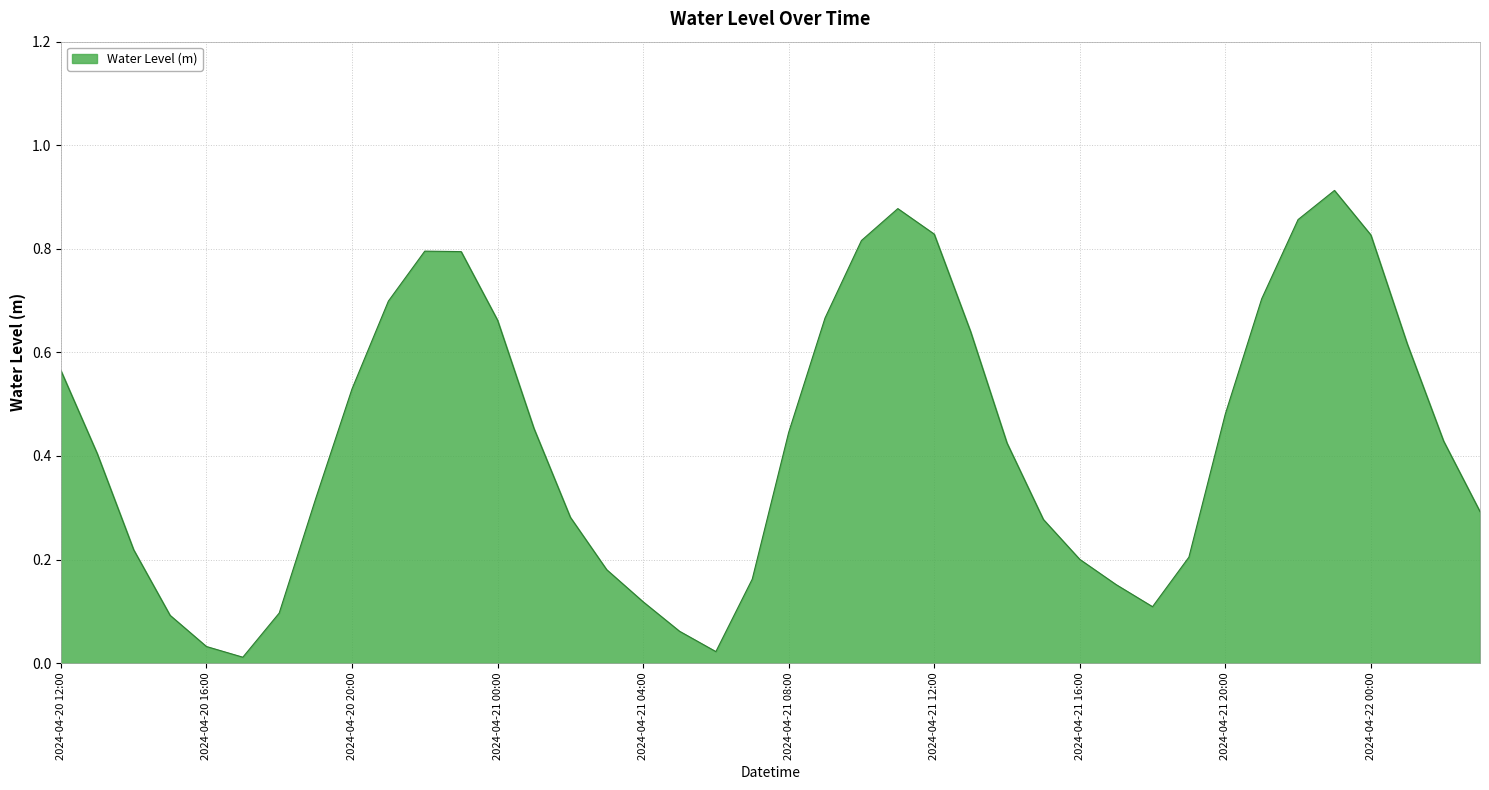

Where is the first local maximum?

2024-04-20 22:00